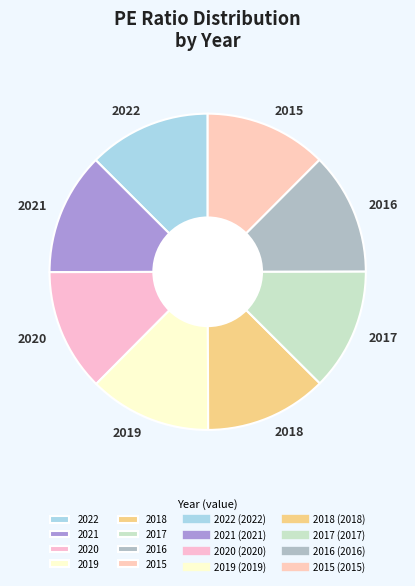

True or false: 2016 accounts for 12% of the total.

True